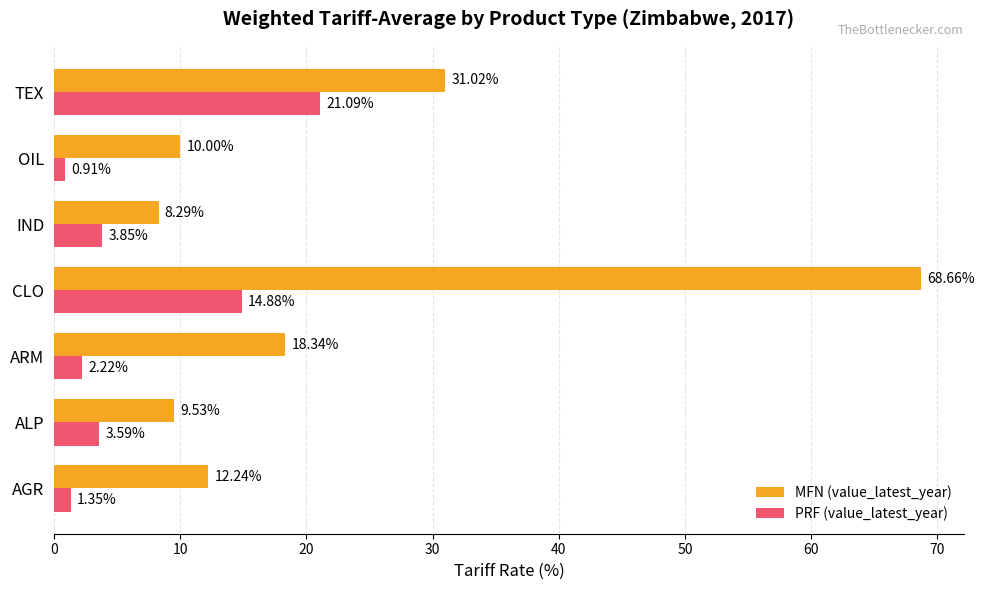

Which label corresponds to the largest value in the chart?

CLO